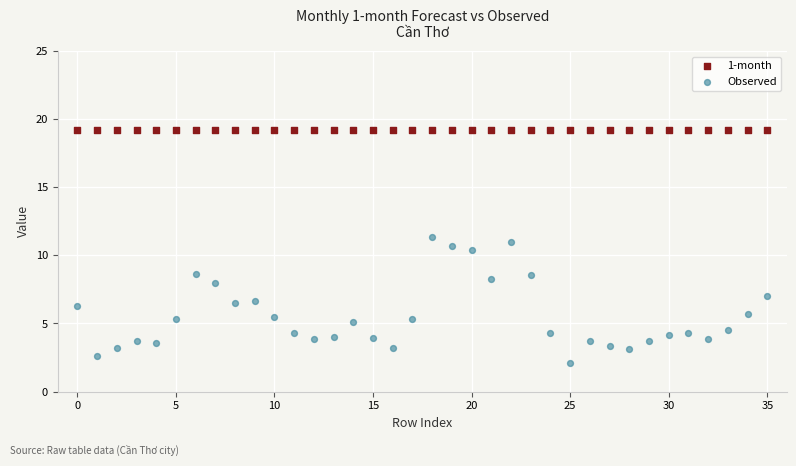

Which series contains the lowest Y value?

Observed